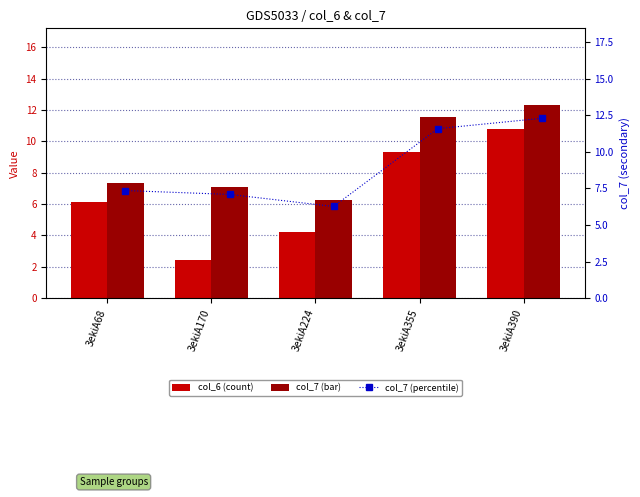

What is the difference between the second highest and second lowest values in the col_6 series?

5.1